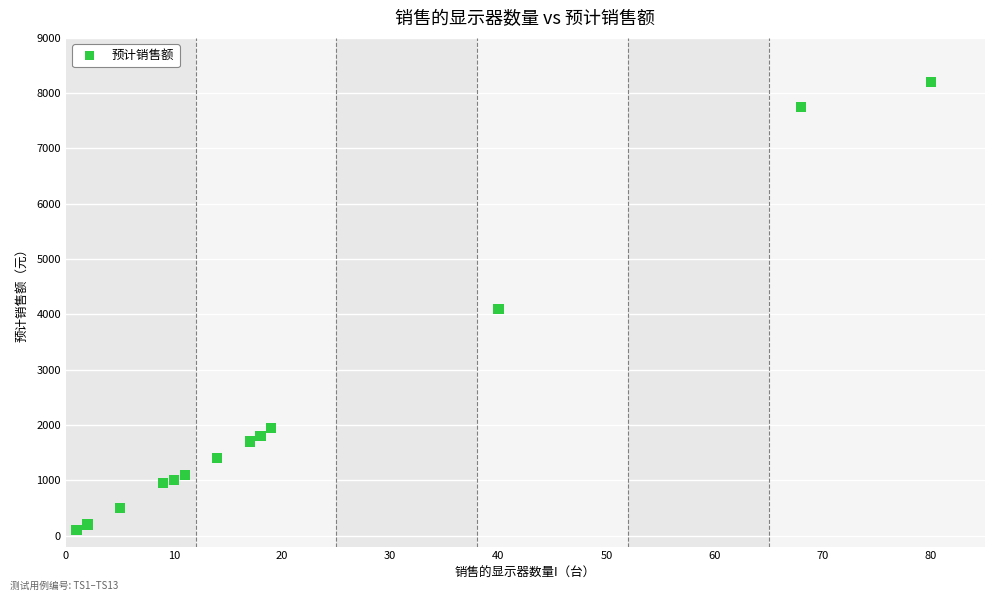

What is the range of X values (max minus min)?

79